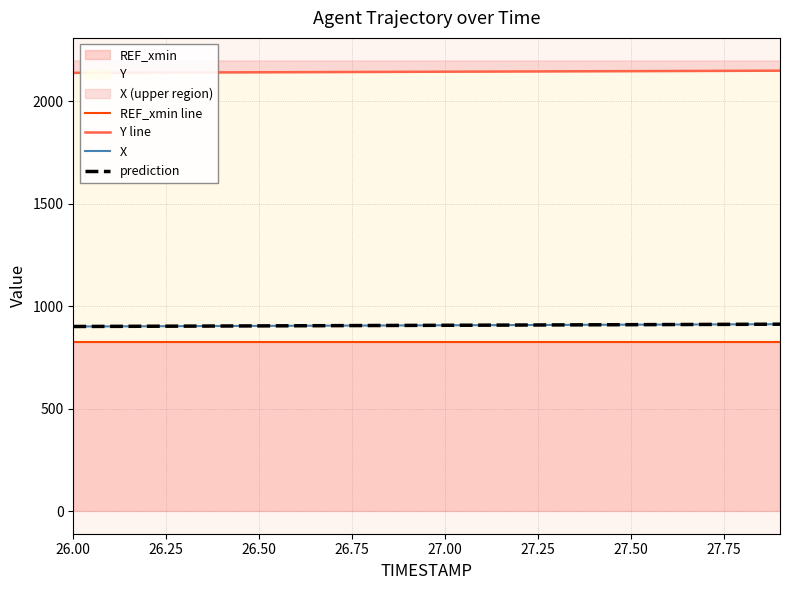

What is the sum of all prediction values?

18128.2